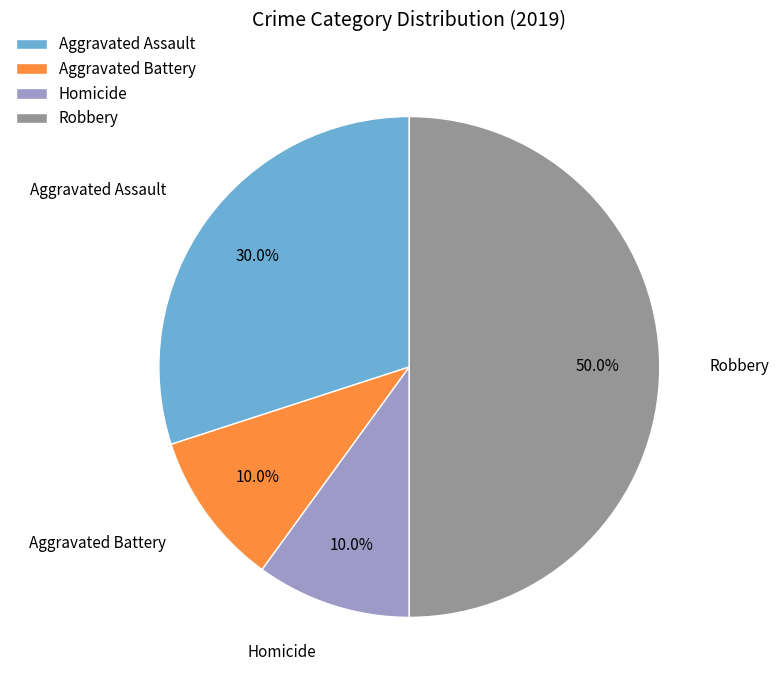

Combined, do Aggravated Battery and Robbery account for over 50%?

Yes